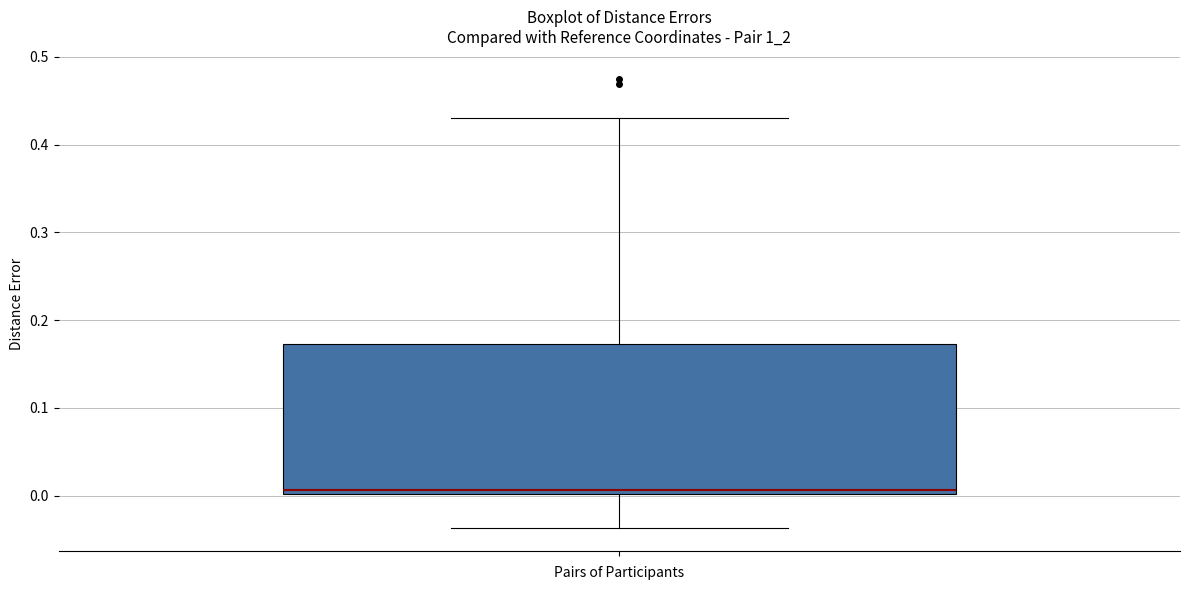

Where does the upper whisker of the box end on the y-axis? The values are not printed on the chart, so give them approximately, as read against the axis.

0.43